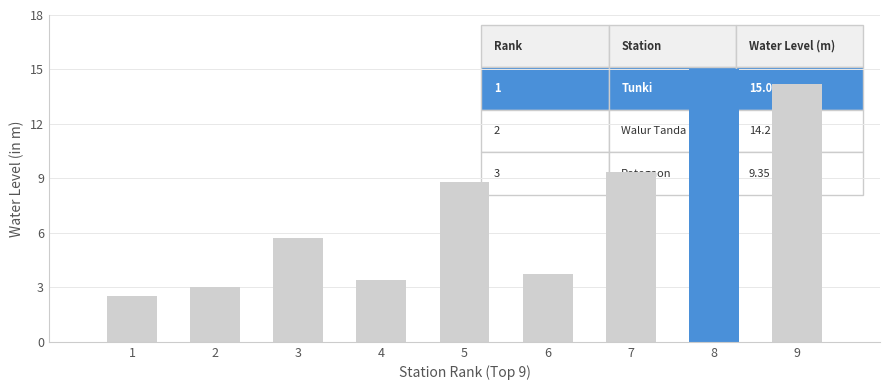

What is the sum of the values at Kaigaon and Rotegaon?

12.8